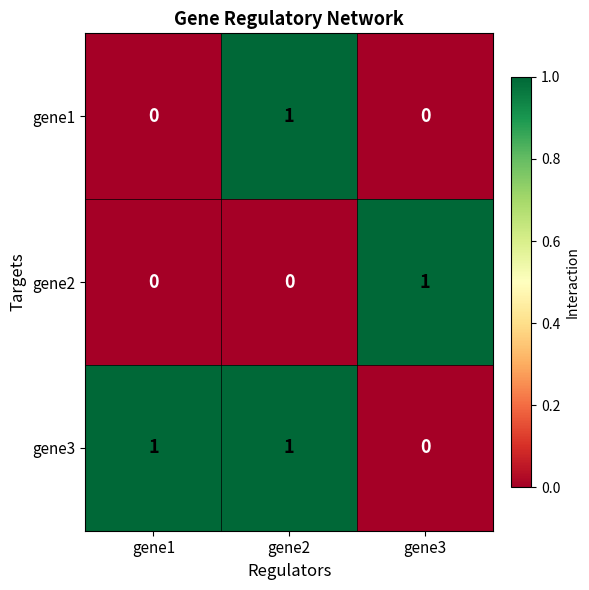

True or false: gene1 has a value of 1 at gene2.

True